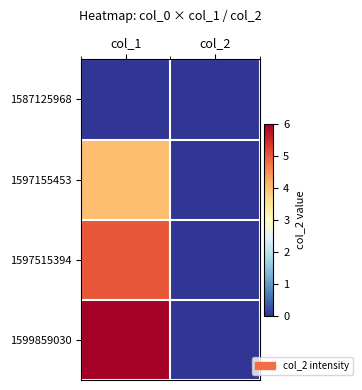

What is the greatest value displayed?

6